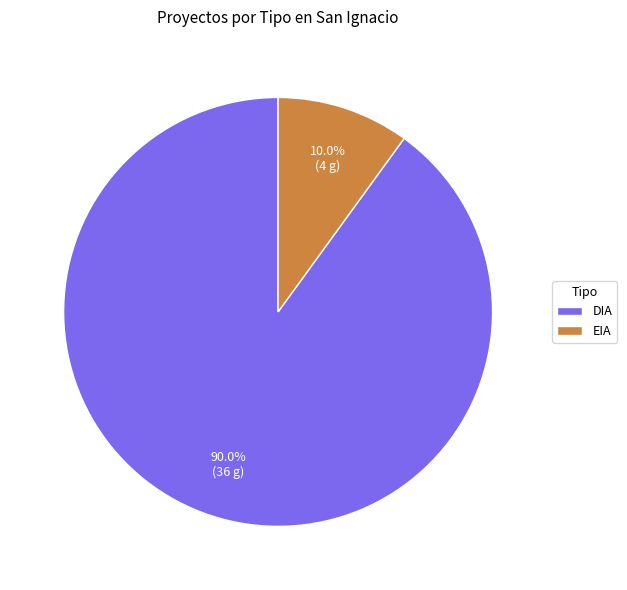

To the nearest percent, what is the average slice percentage?

50%